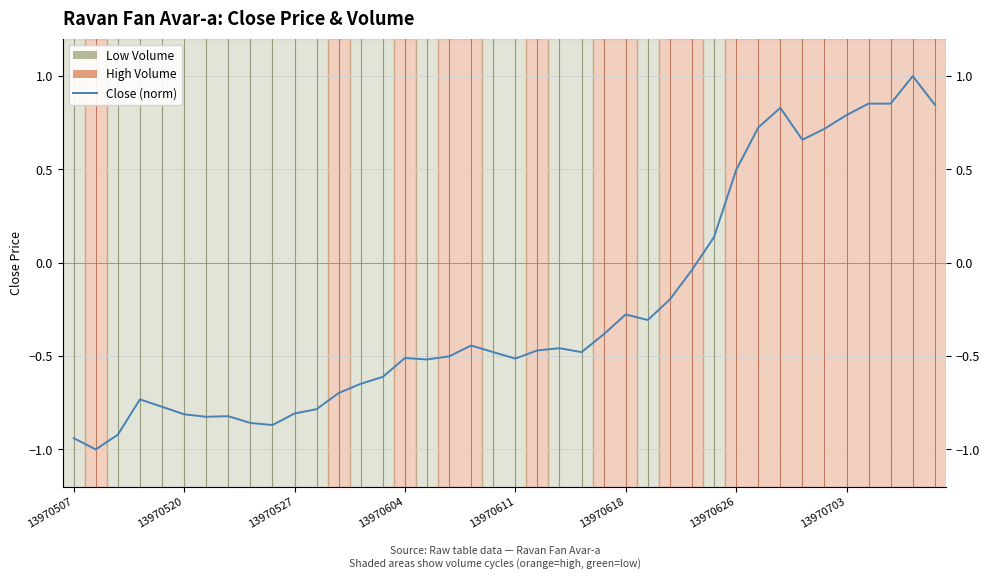

How many lines are shown in the chart?

1